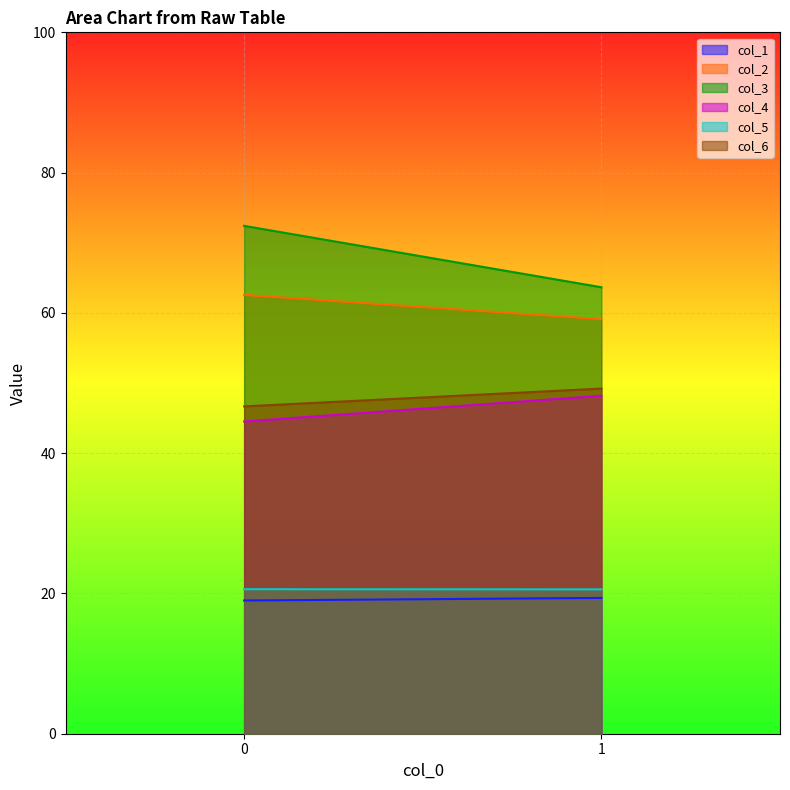

How many data points in col_6 are above 49?

1